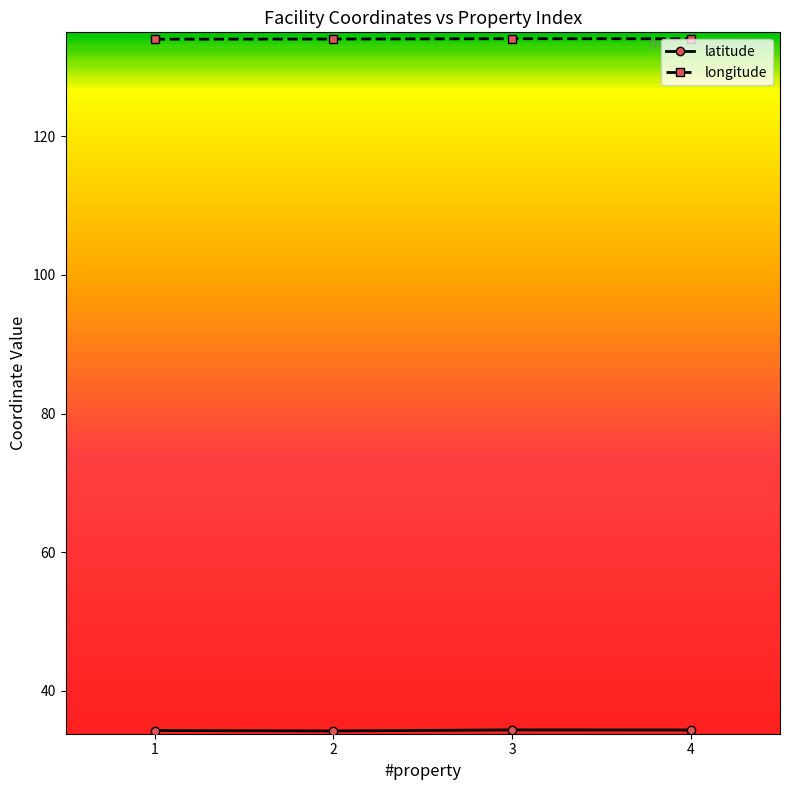

In longitude, how many points are higher than both neighbors (excluding endpoints)?

1